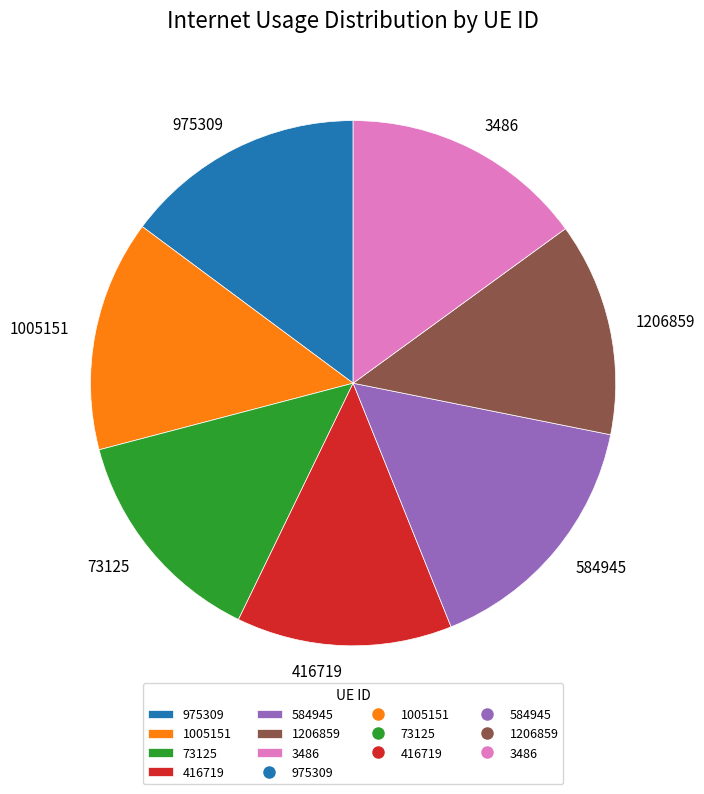

Approximately how many times larger is the value at 3486 compared to 1005151?

1.1